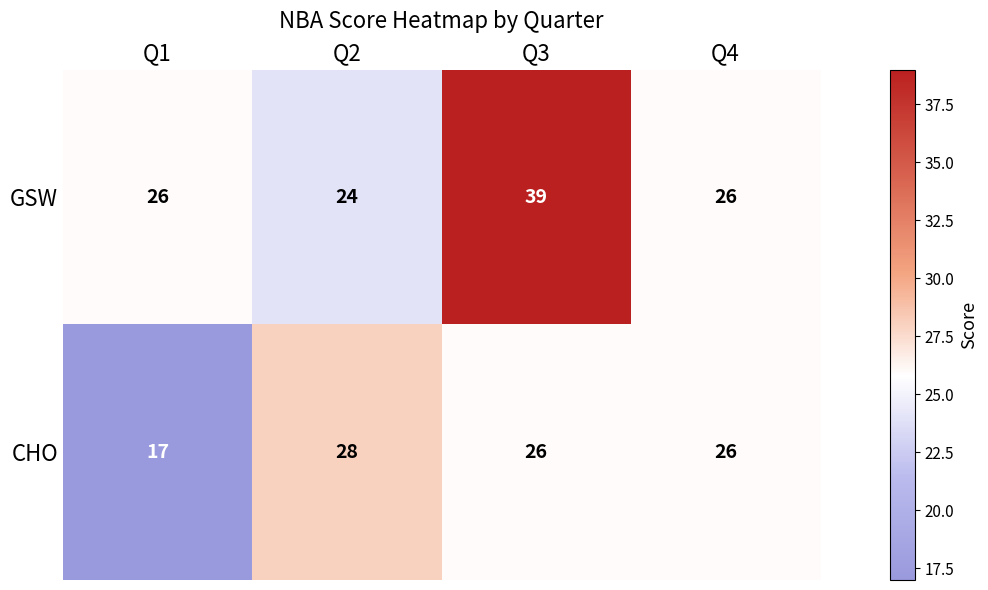

Reading left to right, extract all data points from this chart.

GSW: 26	24	39	26
CHO: 17	28	26	26